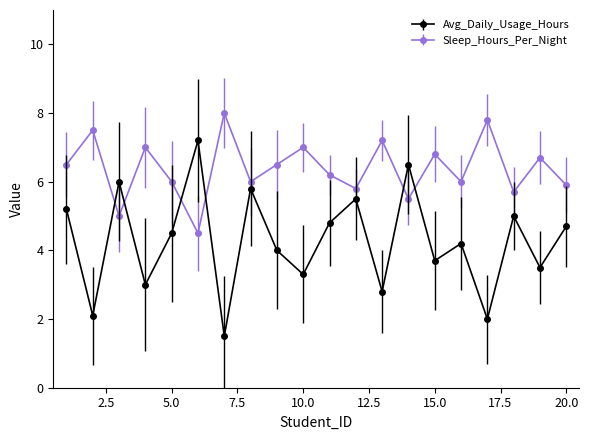

Which series has the largest range (max minus min)?

Avg_Daily_Usage_Hours